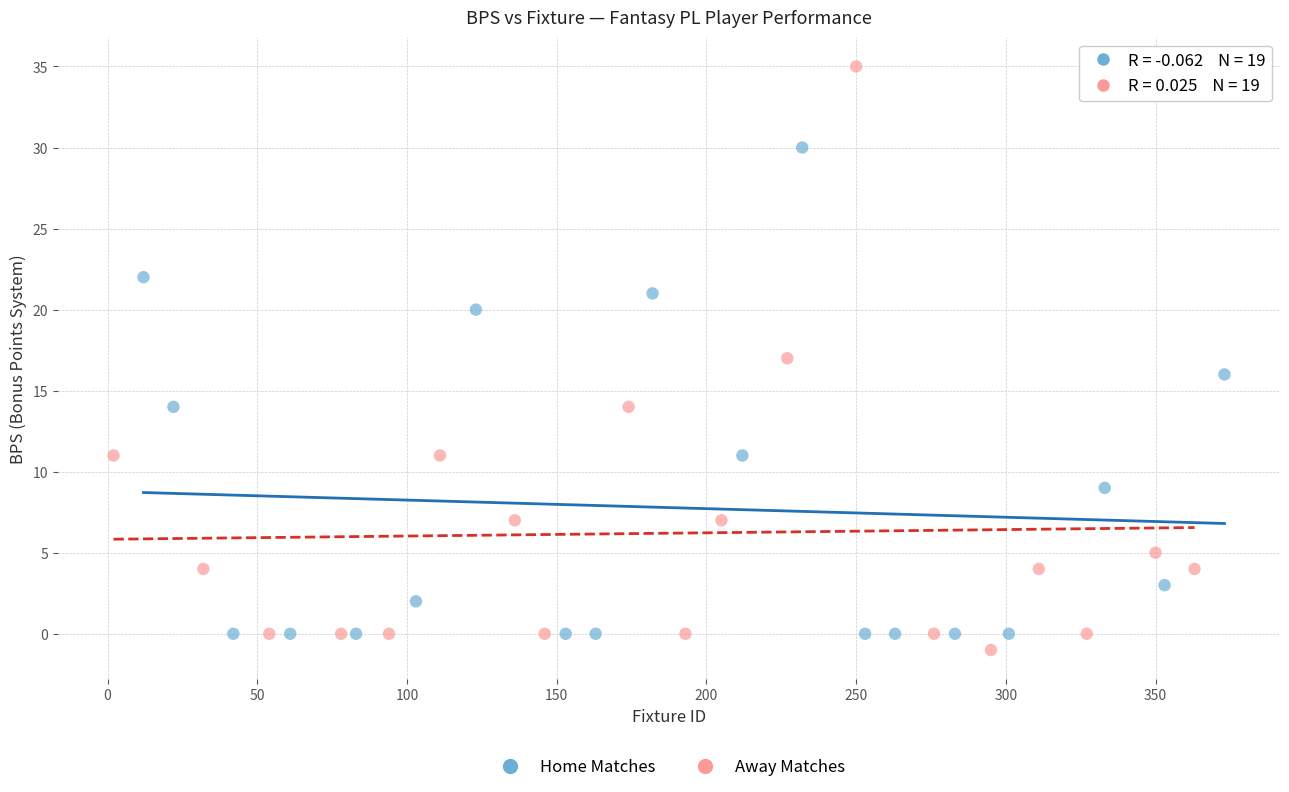

Which series reaches the minimum Y coordinate?

Away Matches